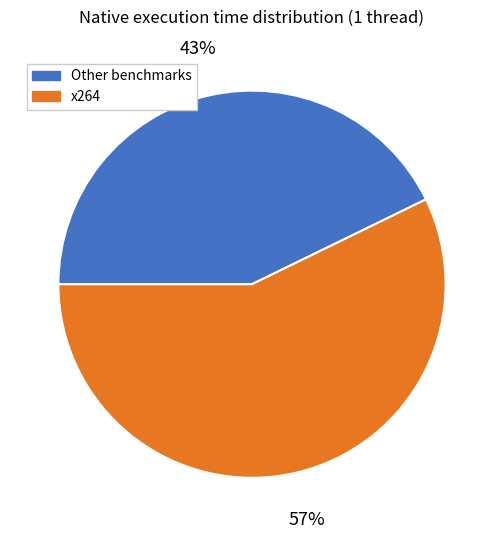

Rank the categories by value from highest to lowest.

x264, Other benchmarks